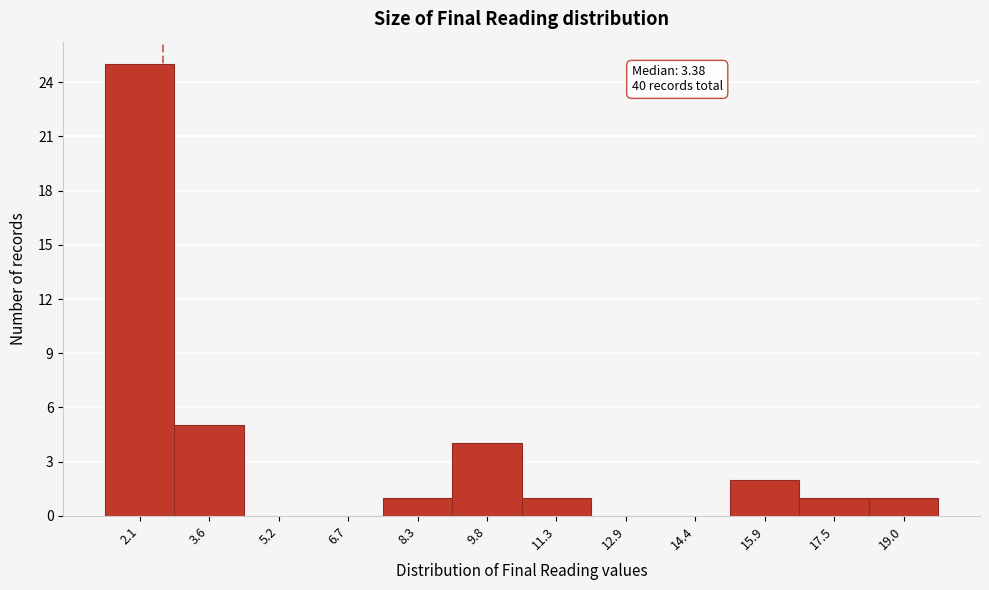

Reading left to right, extract all data points from this chart.

2.1=25	3.6=5	5.2=0	6.7=0	8.3=1	9.8=4	11.3=1	12.9=0	14.4=0	15.9=2	17.5=1	19.0=1